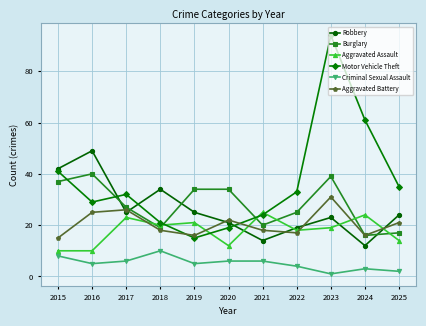

What is the difference between the Aggravated Battery values at 2021 and 2019?

2